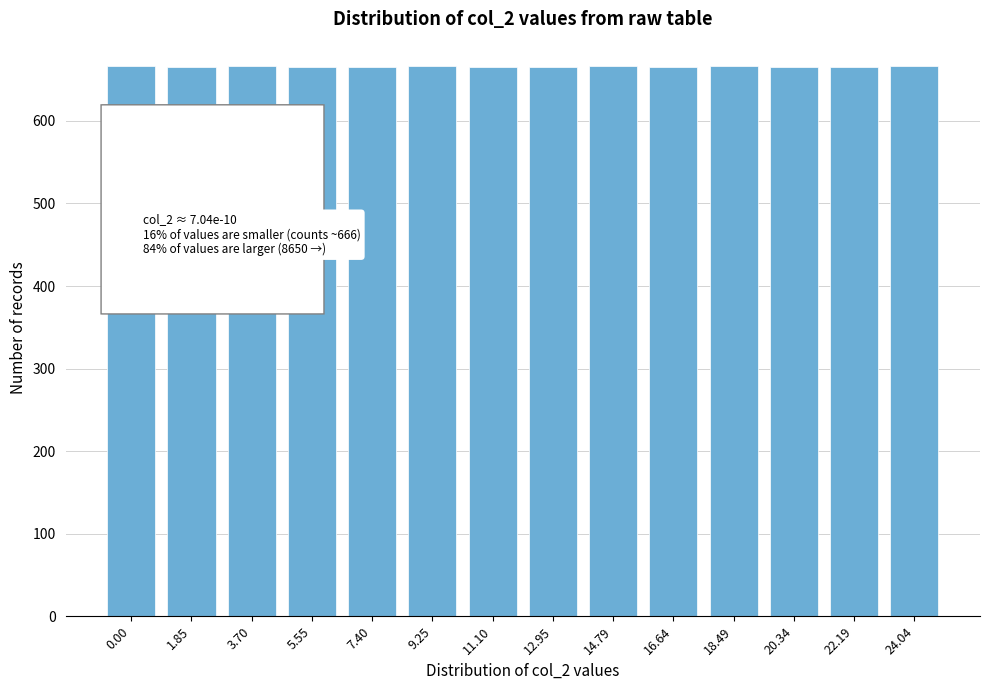

What is the value of the 6th bar from the left?

666